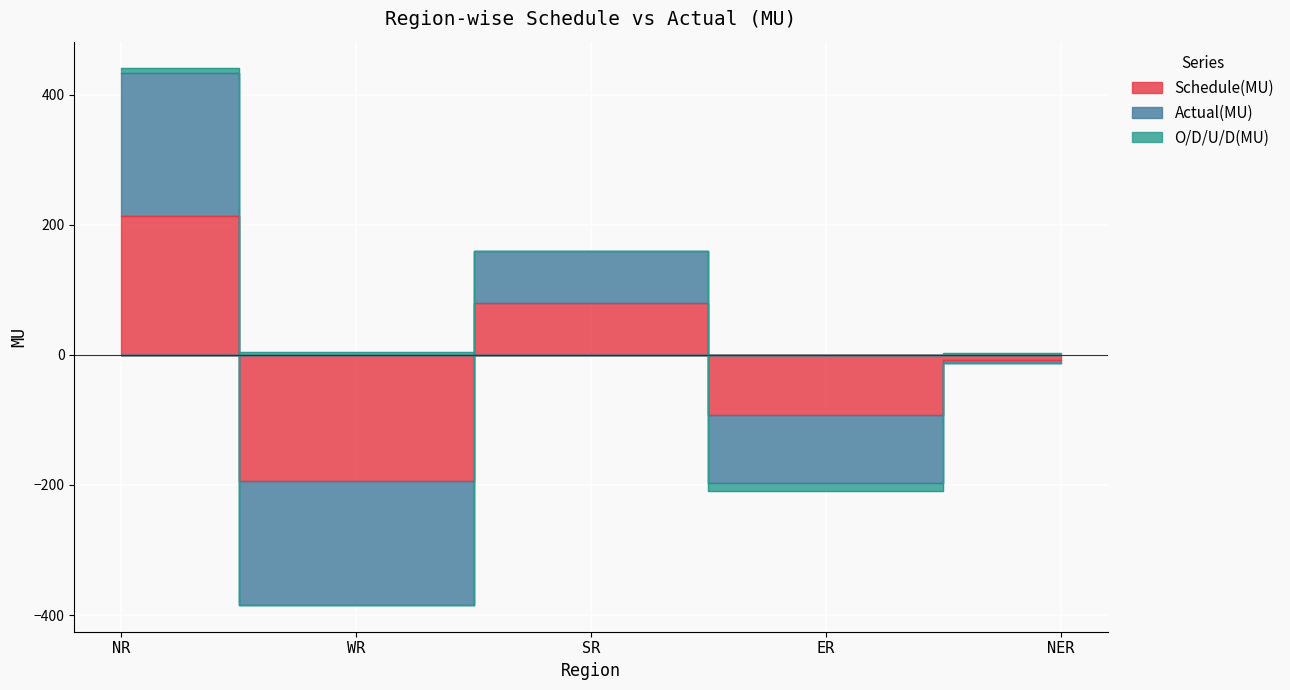

True or false: O/D/U/D(MU) and Actual(MU) intersect in this chart.

True